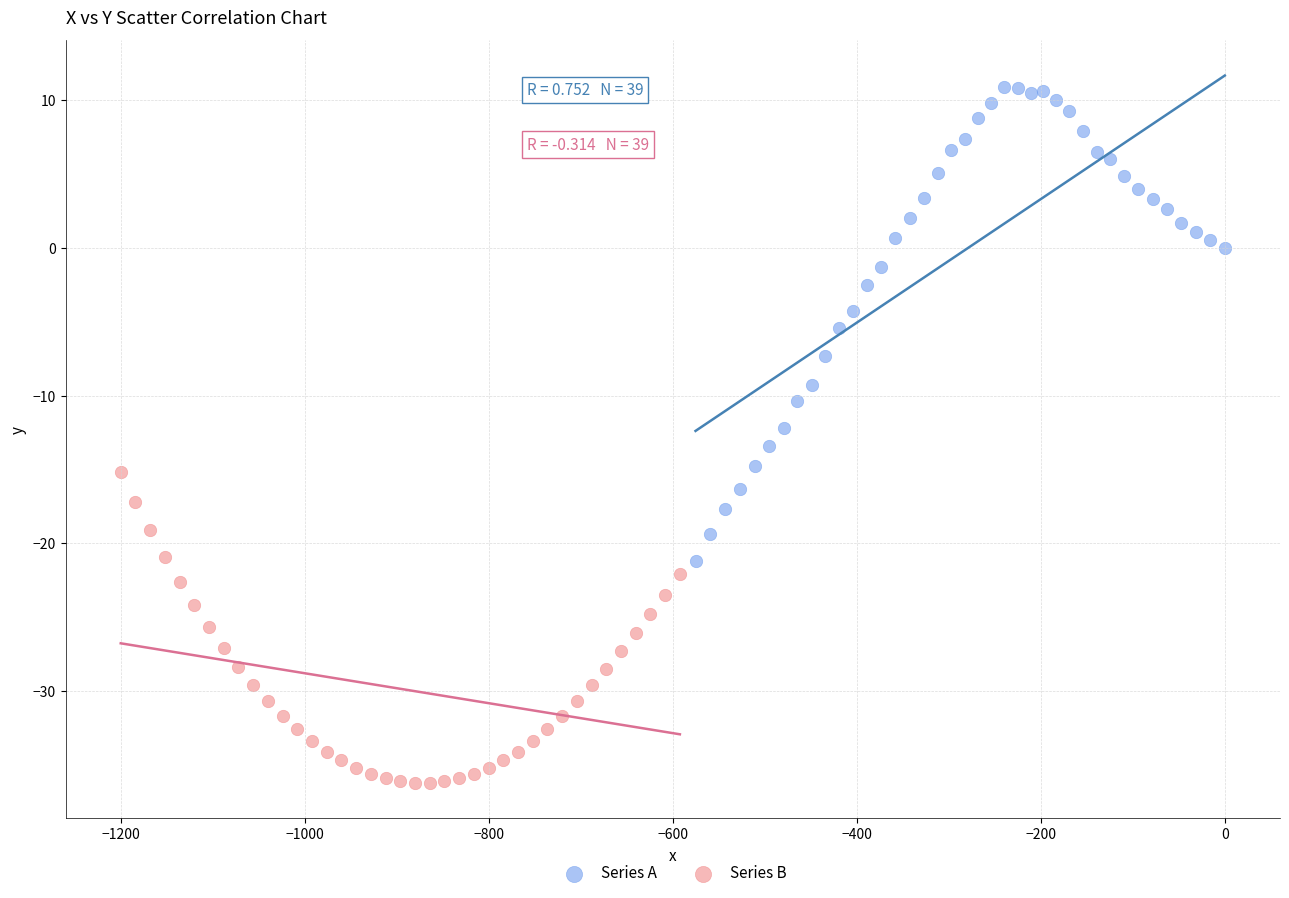

Which series reaches the maximum Y coordinate?

Series A